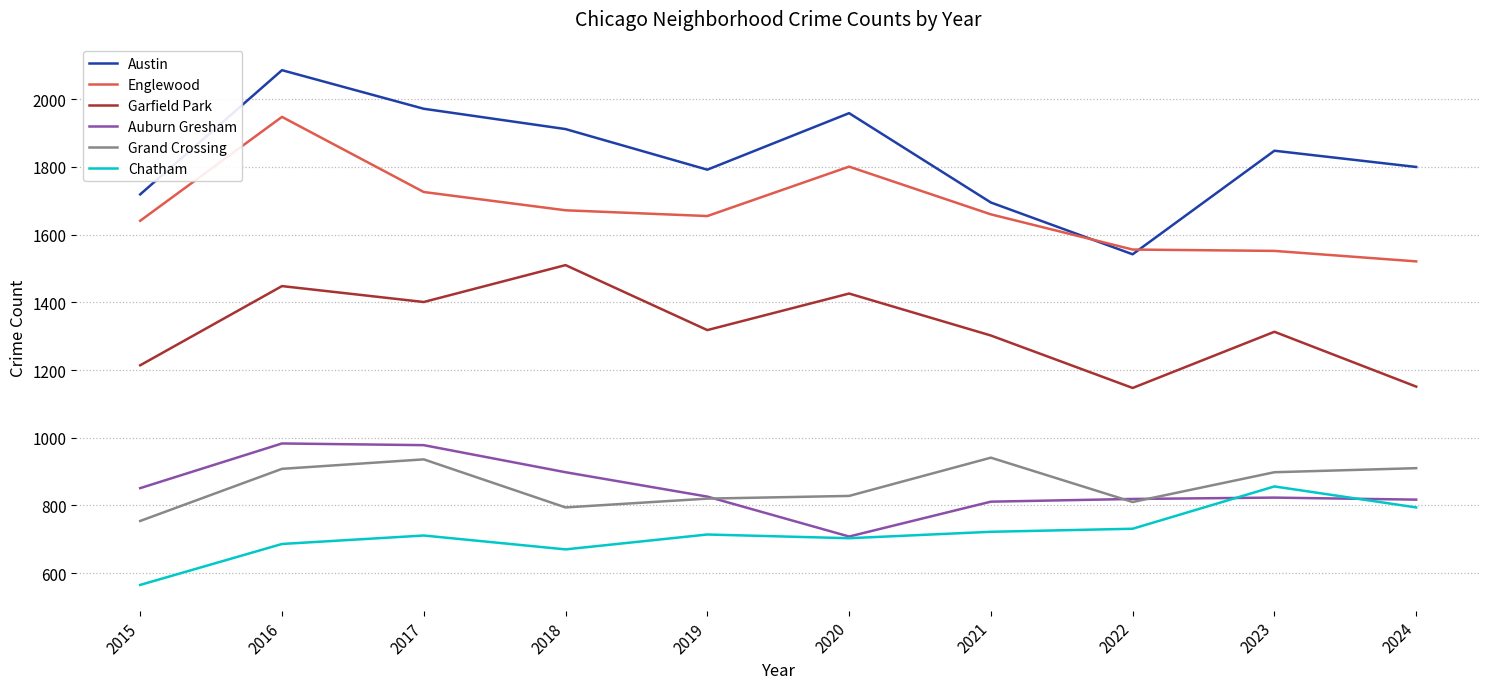

What is the total value across all series at 2017?

7724